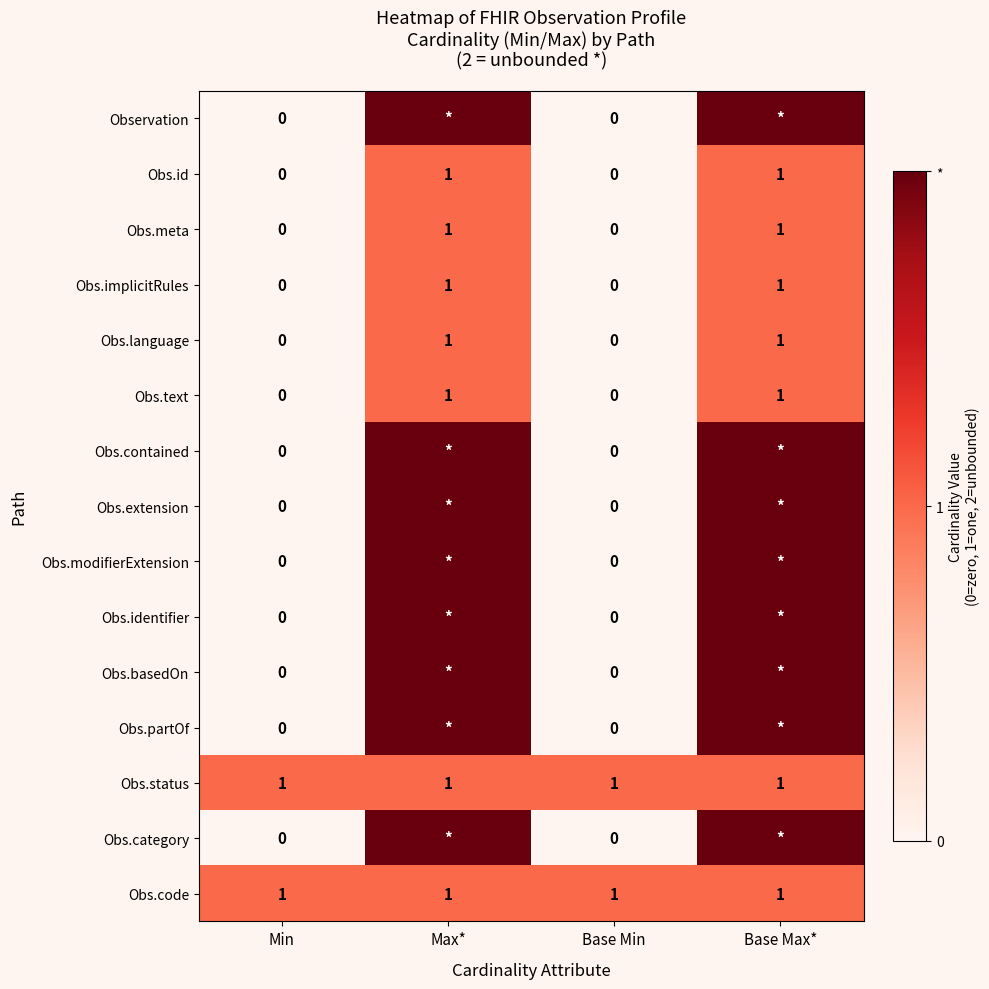

Is it true that Obs.language equals 0 at Base Min?

True